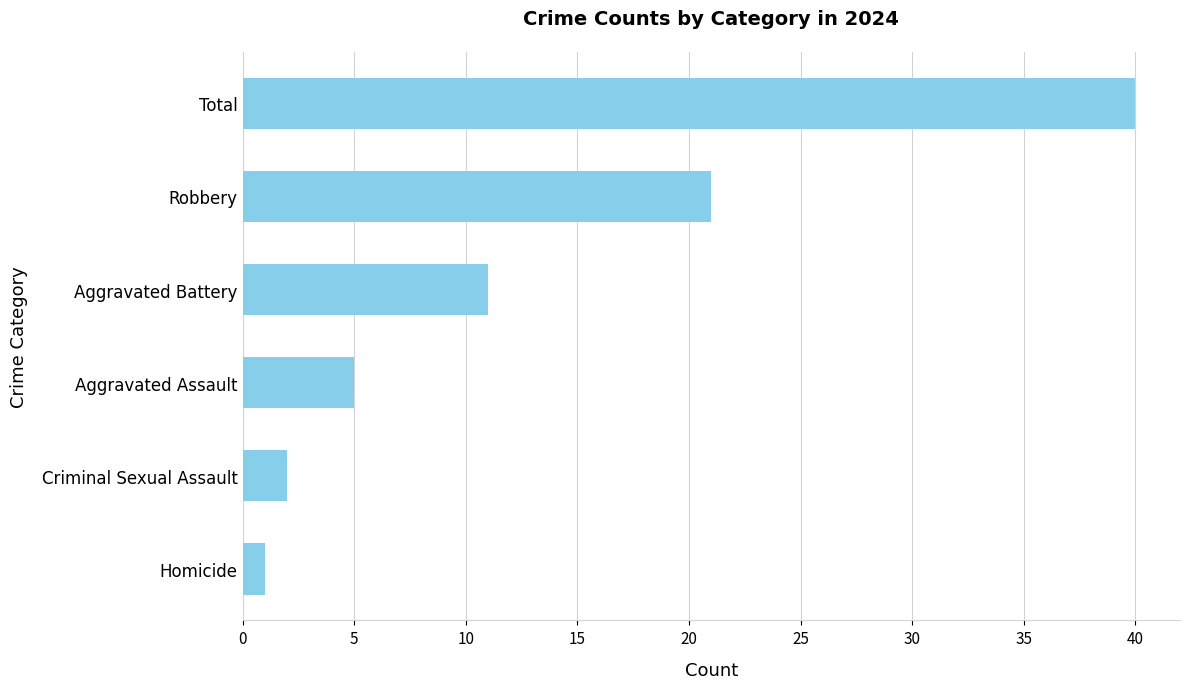

Where is the data nearest to the value 20?

Robbery